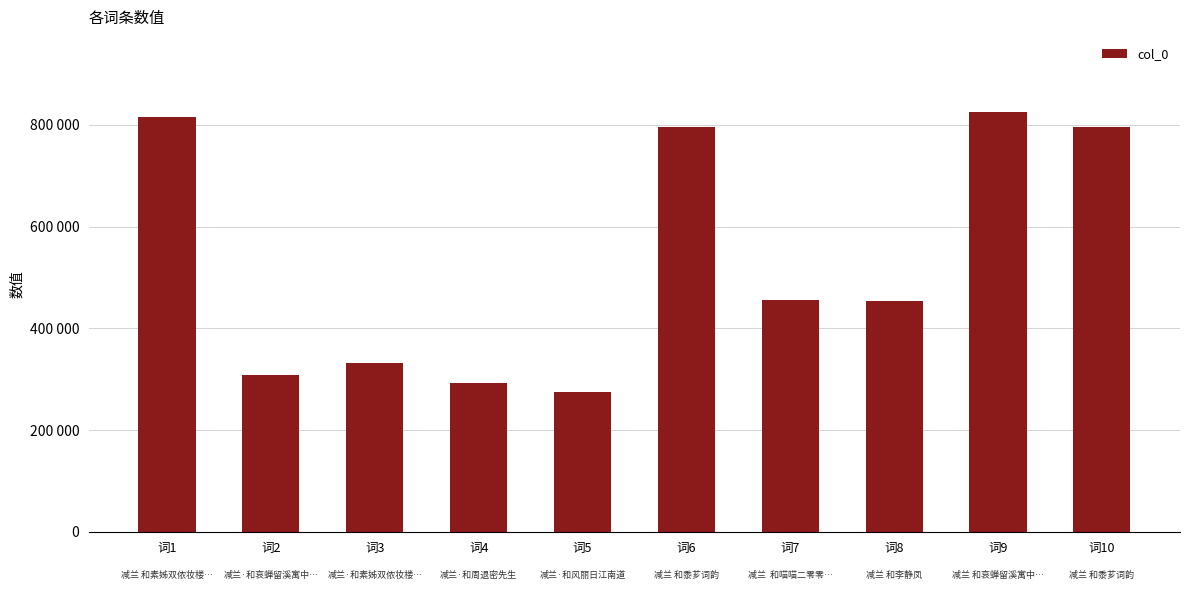

At which category does the chart reach its peak across all series?

词9